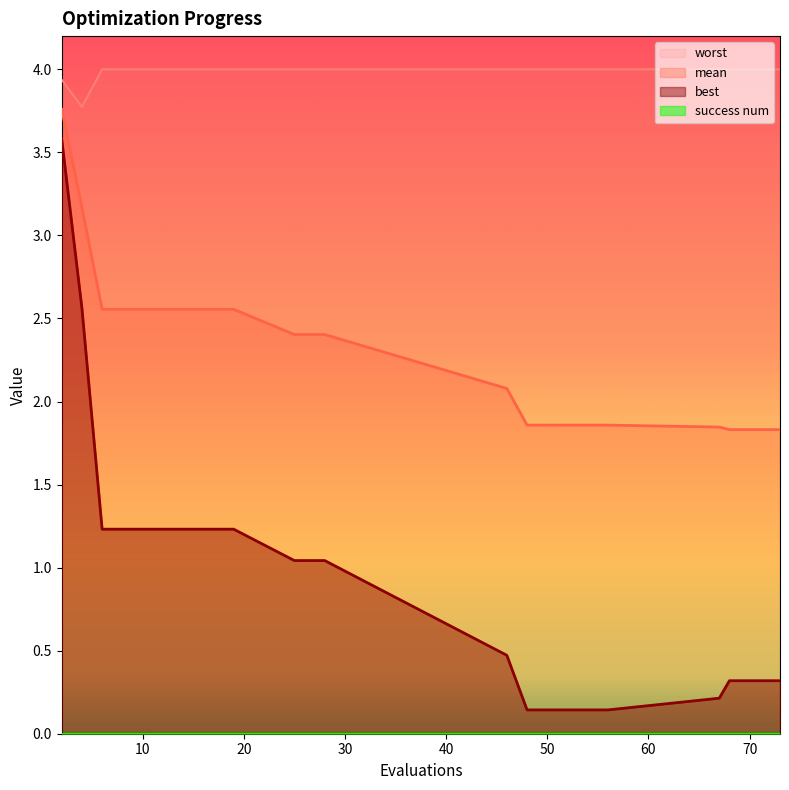

How many lines are shown in the chart?

4